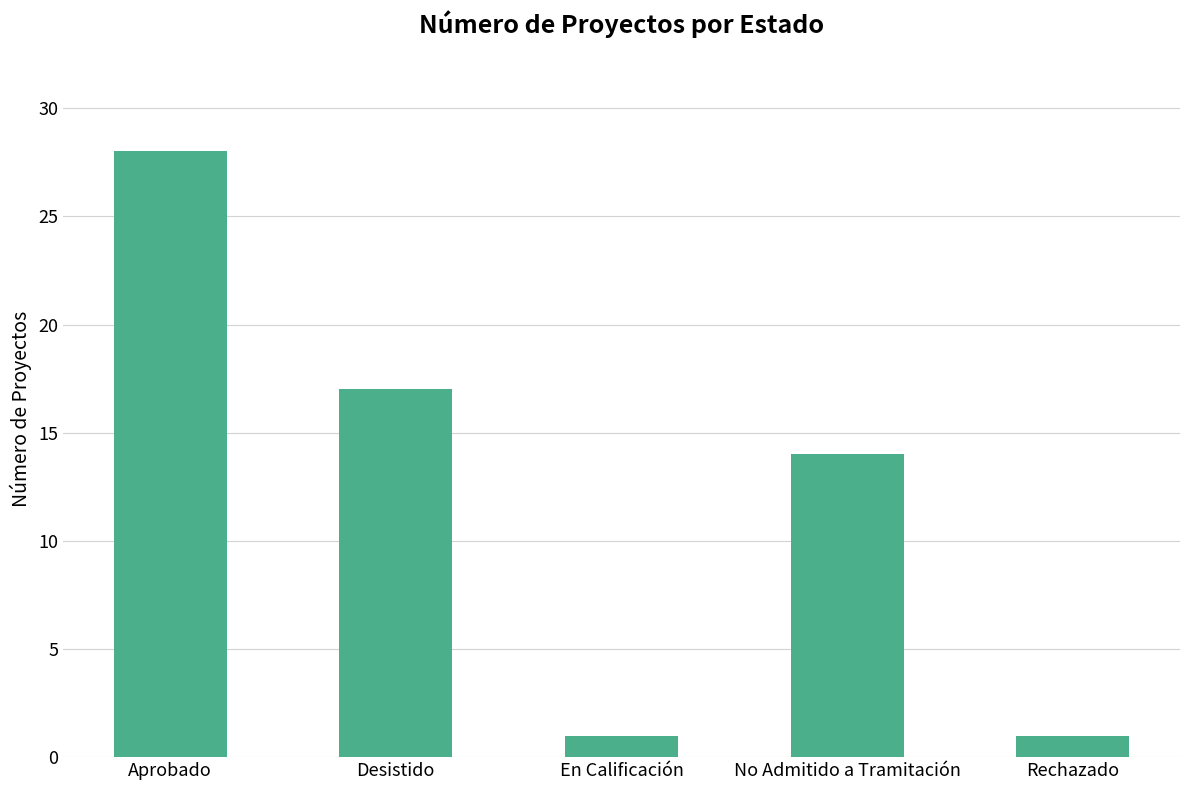

What is the maximum value shown in the chart?

28